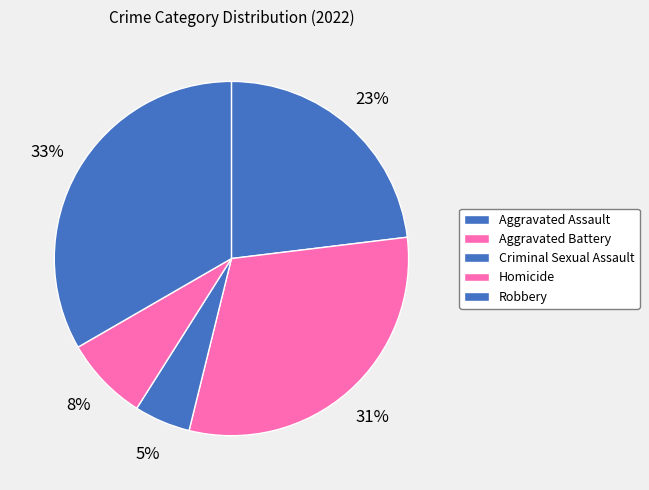

Is the sum of Aggravated Assault and Aggravated Battery greater than half?

Yes